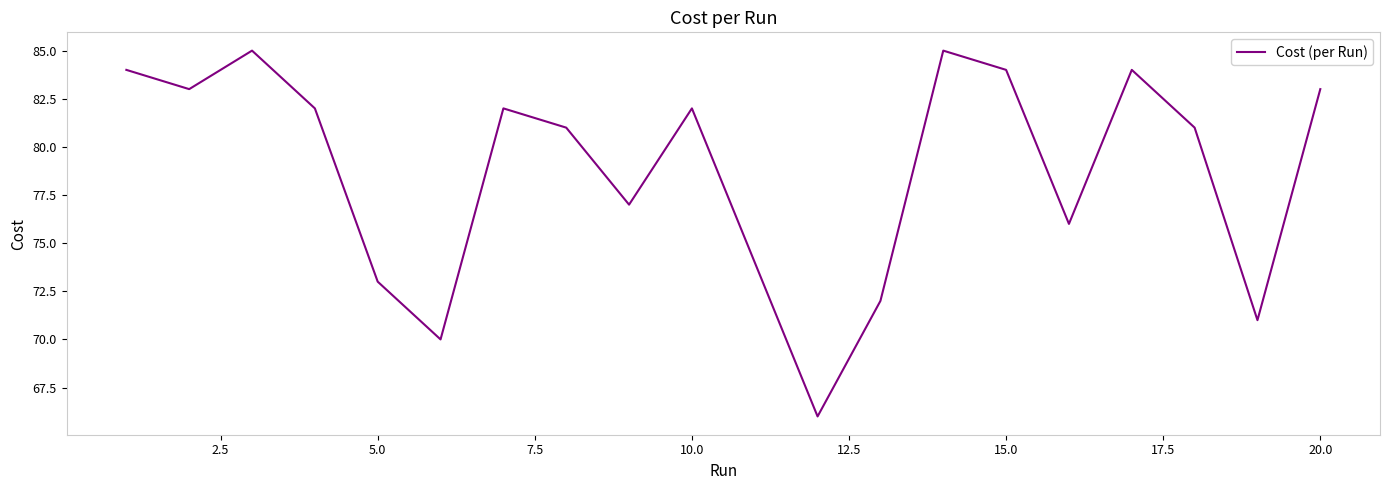

What is the greatest value displayed?

85.0